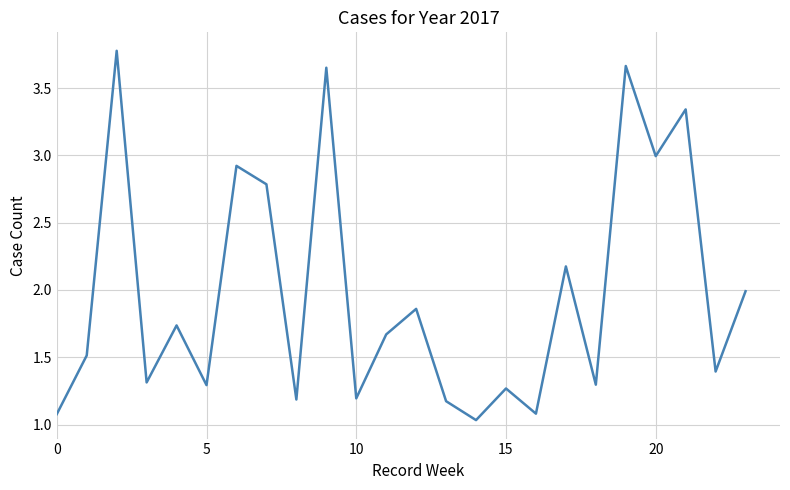

What is the difference between the maximum and minimum values?

2.7